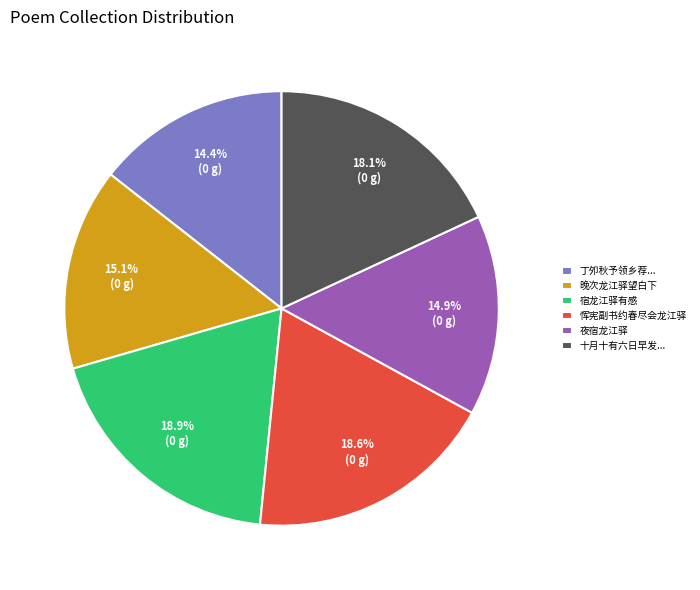

Is there any slice that represents more than half of the pie?

No